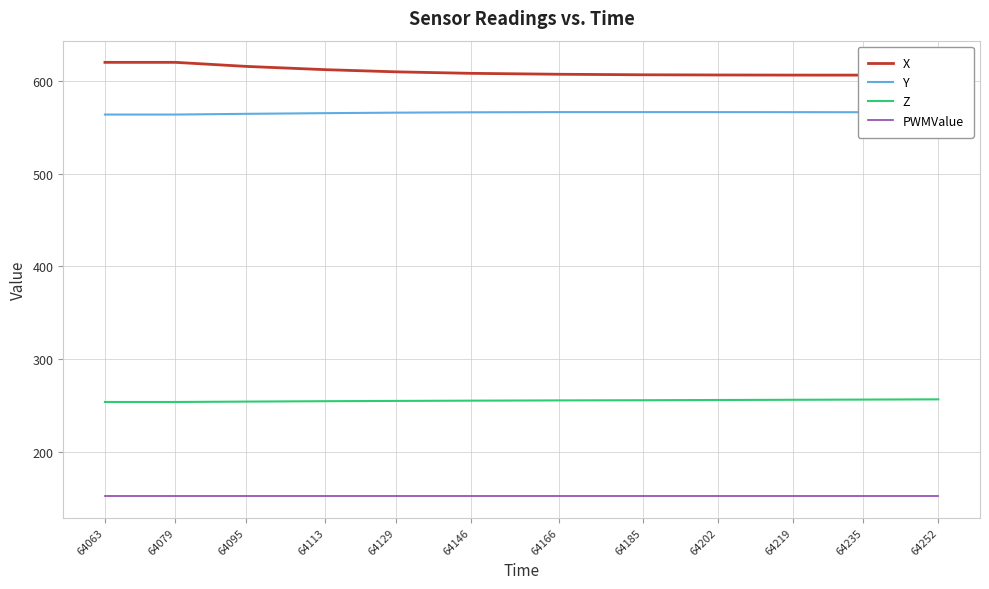

The value of Y at 64185 is 566.6. True or false?

True